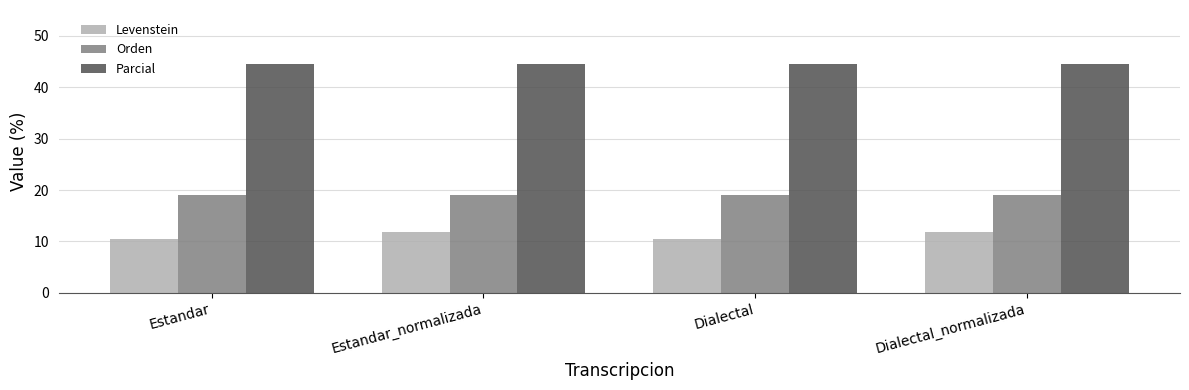

What is the maximum value for Orden?

19.0